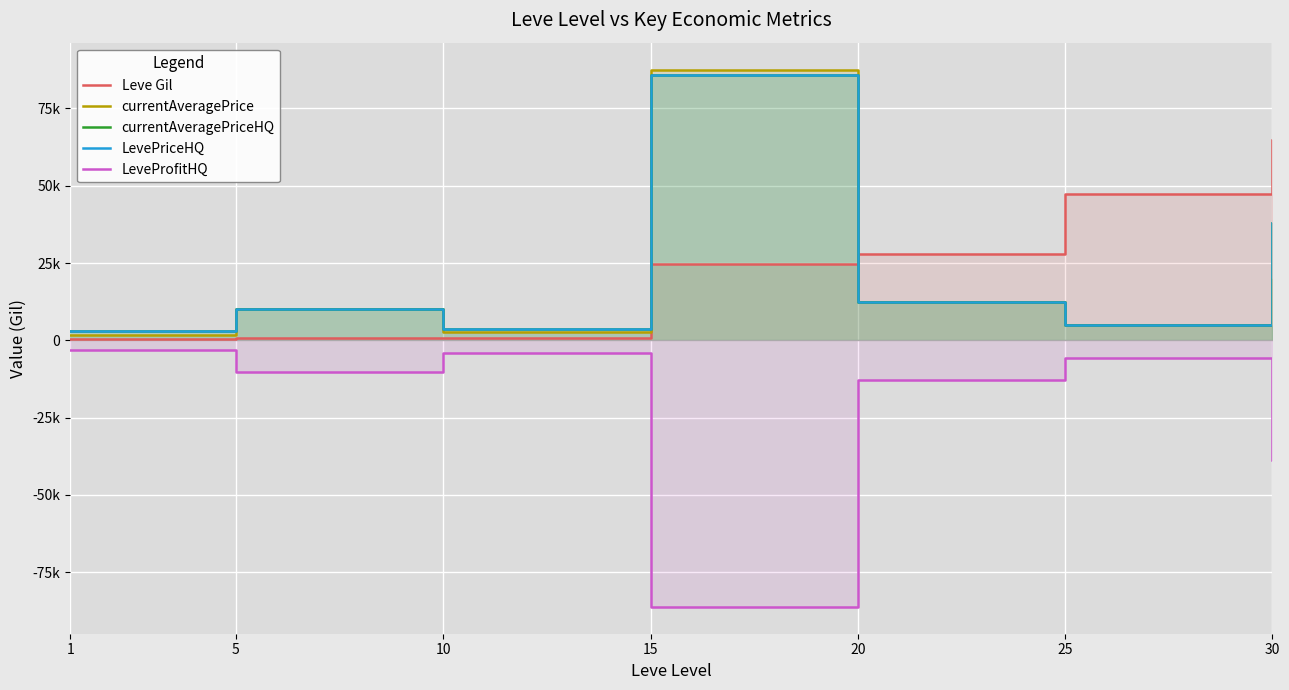

Reading right to left, list all the values displayed in this chart.

Leve Gil: 30=64910.0	25=47200.0	20=28010.0	15=24790.0	10=880.0	5=840.0	1=330.0
currentAveragePrice: 30=19914.7	25=5000.0	20=12309.7	15=87594.0	10=2659.0	5=9993.6	1=1820.0
currentAveragePriceHQ: 30=37999.0	25=5000.0	20=12309.7	15=85705.7	10=3749.5	5=9993.6	1=3106.2
LevePriceHQ: 30=37999.0	25=5000.0	20=12309.7	15=85705.7	10=3749.5	5=9993.6	1=3106.2
LeveProfitHQ: 30=-38781.0	25=-5758.0	20=-12799.7	15=-86177.7	10=-4089.5	5=-10329.6	1=-2993.2